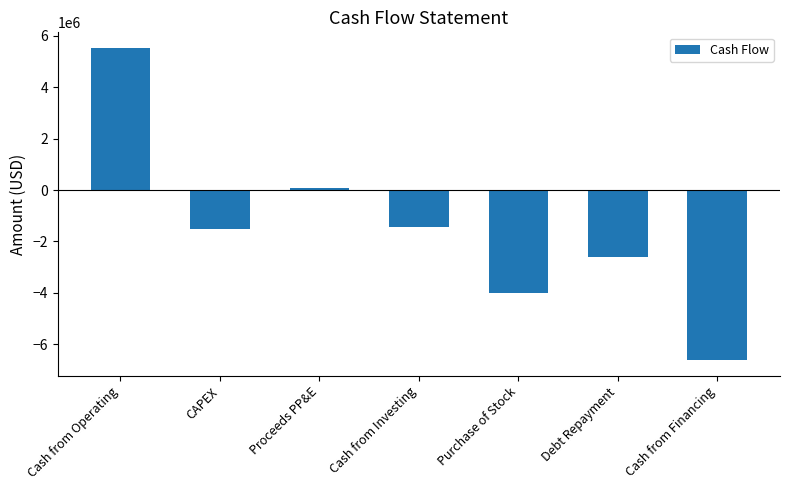

How many series are shown in this chart?

1